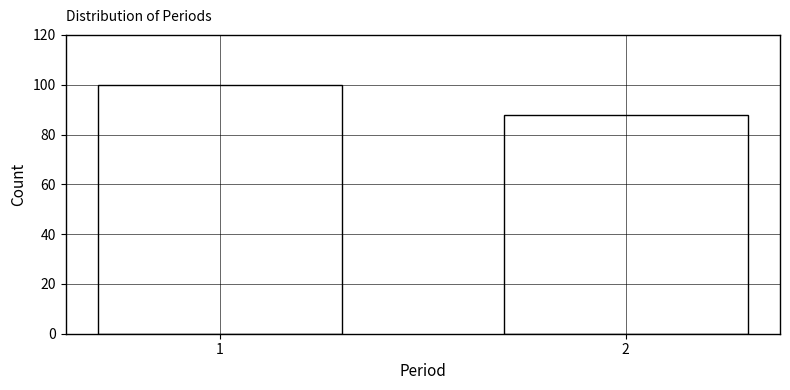

Reading left to right, what are all the values shown in this chart?

1=100	2=88